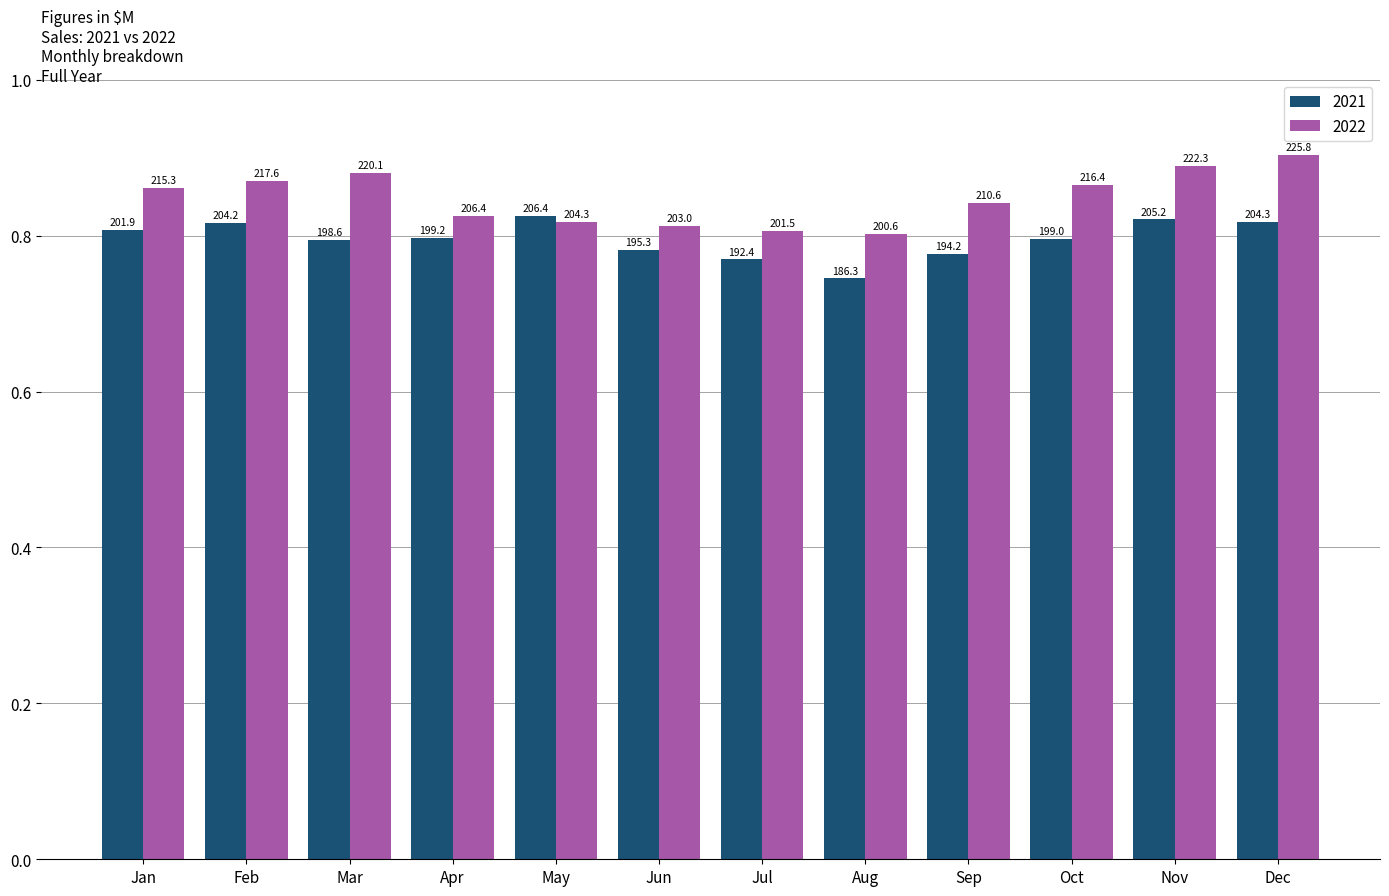

What is the value of the 2022 bar at the 9th from the left?

210.6